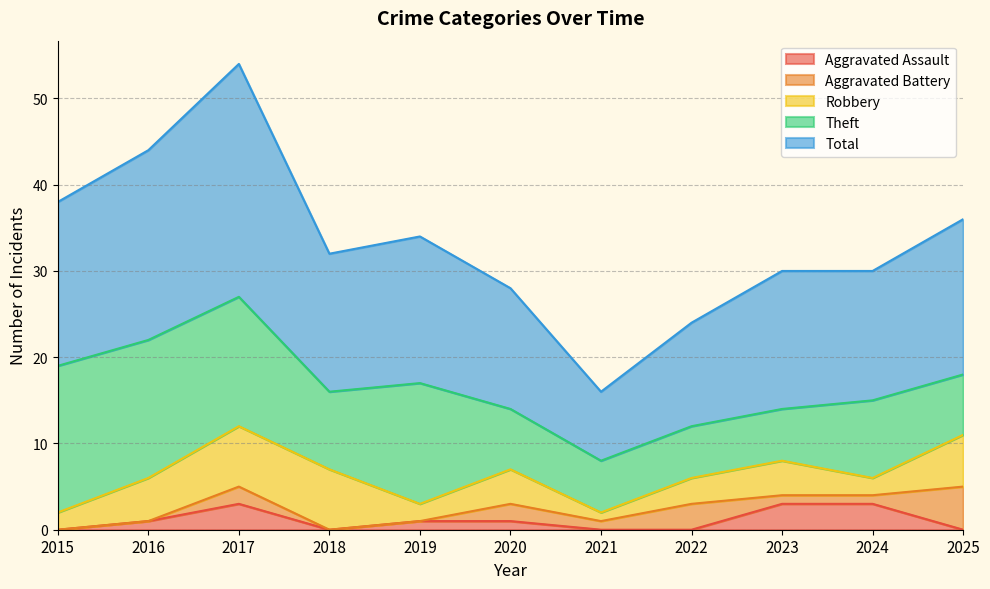

List the labels in order of Aggravated Battery value, smallest first.

2015, 2016, 2018, 2019, 2021, 2023, 2024, 2017, 2020, 2022, 2025